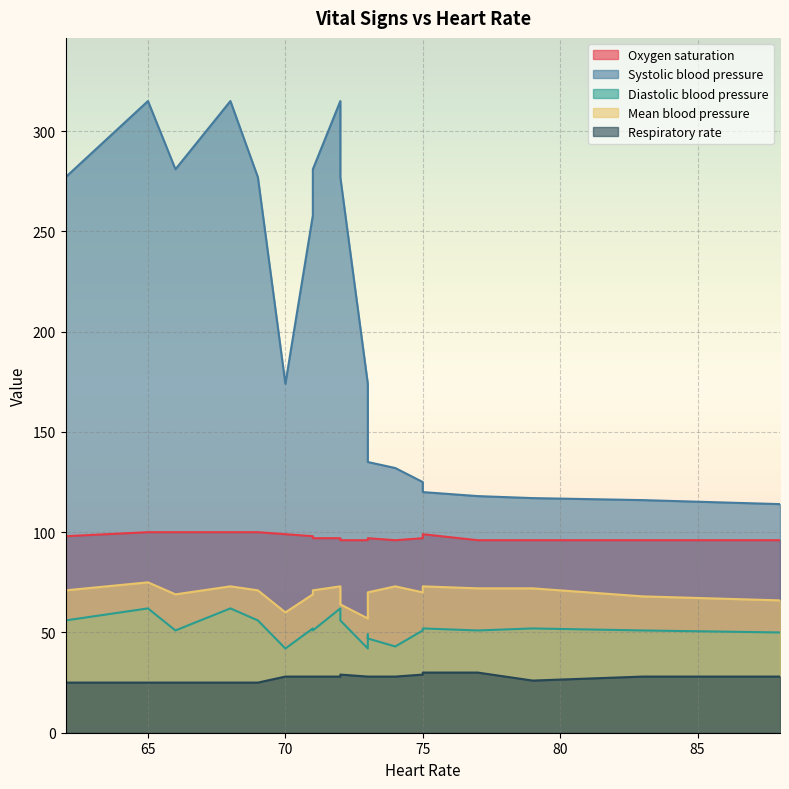

How many values in the Systolic blood pressure series are below 174?

9